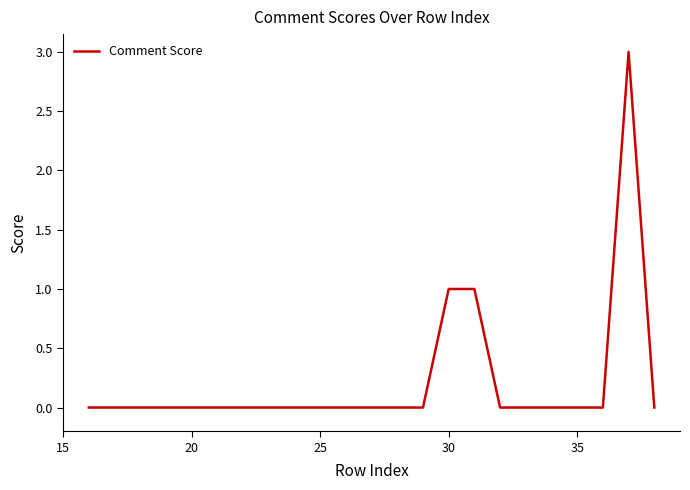

What is the maximum value shown in the chart?

3